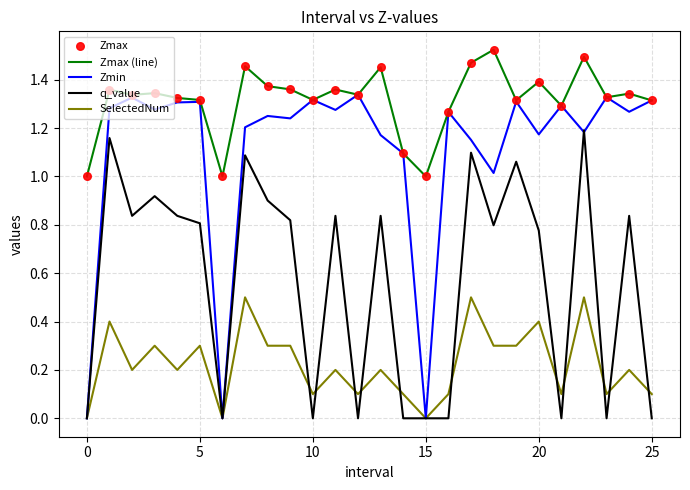

Which series has the largest range (max minus min)?

Zmin